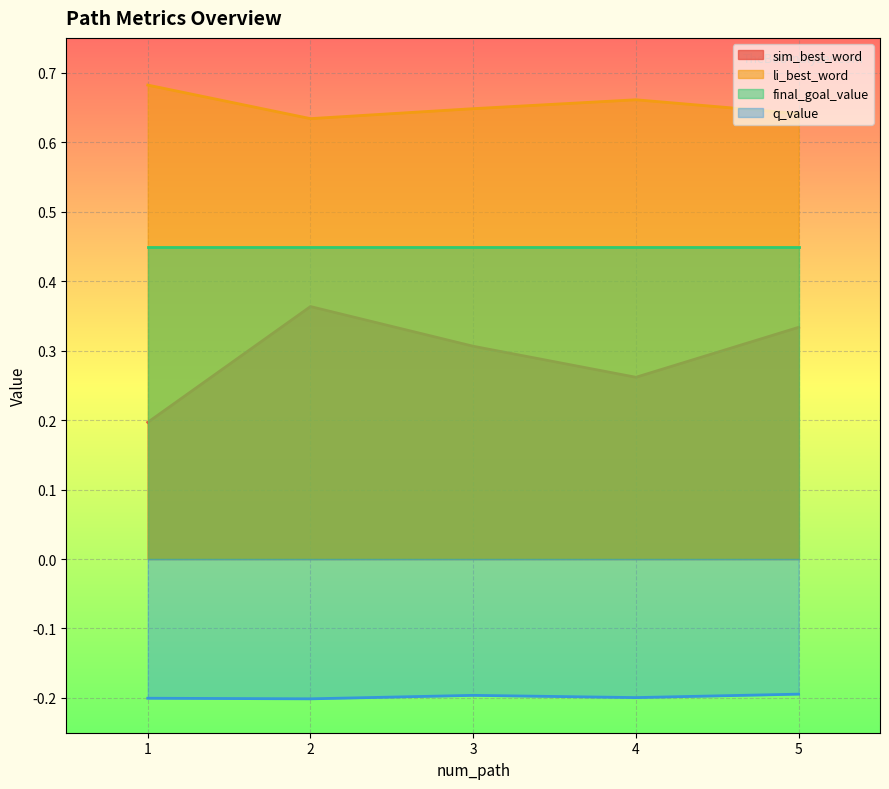

What are all the series names shown in the legend?

sim_best_word, li_best_word, final_goal_value, q_value